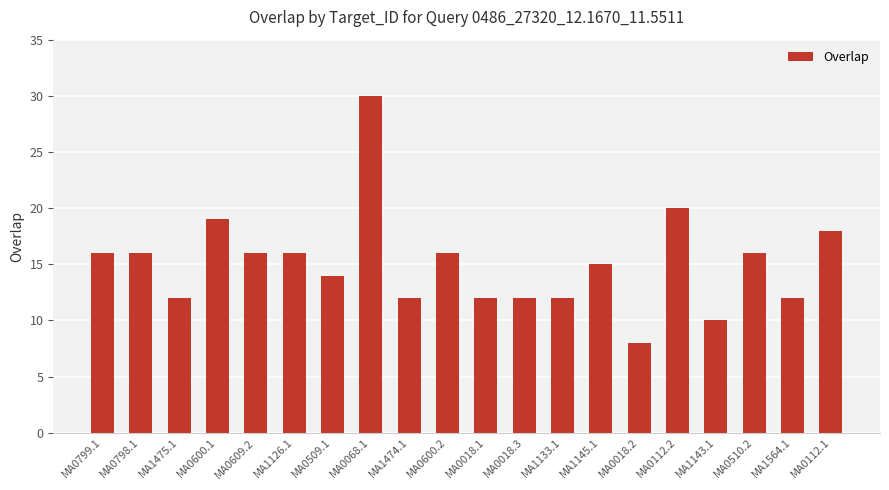

Reading left to right, transcribe all the data shown in this chart.

16	16	12	19	16	16	14	30	12	16	12	12	12	15	8	20	10	16	12	18